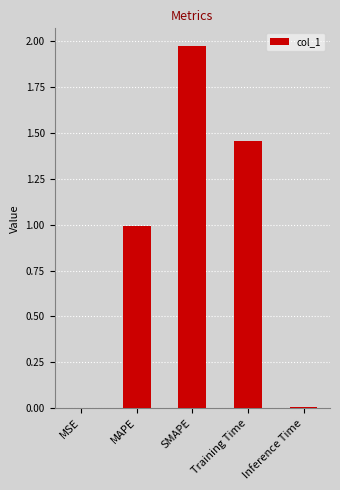

True or false: the data shows 0.4 at SMAPE.

False